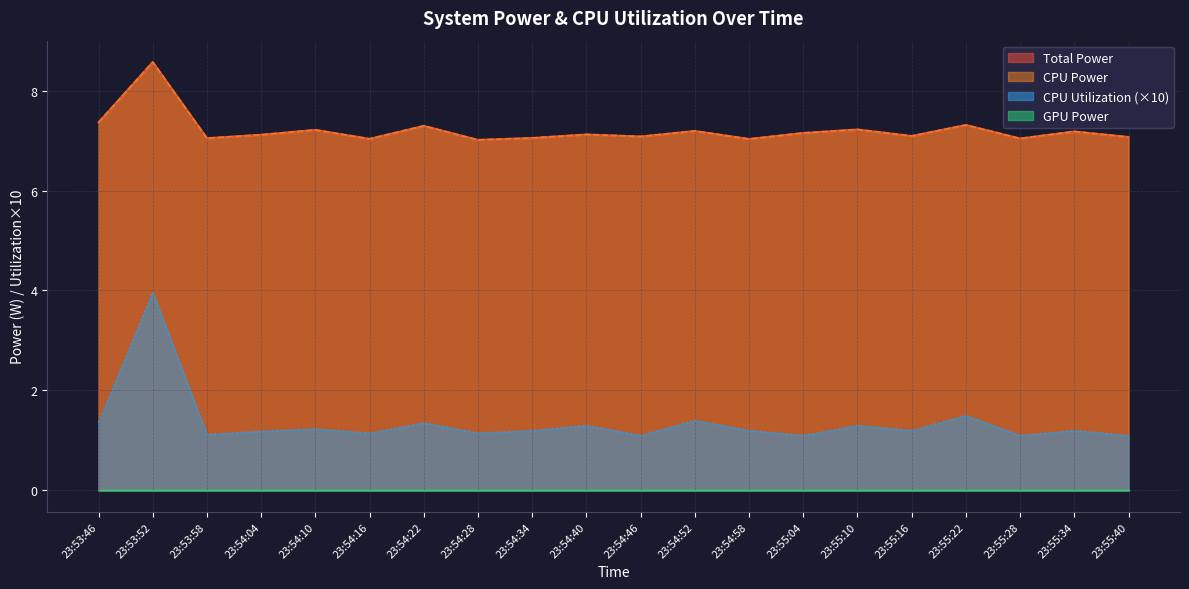

True or false: CPU Power and Total Power intersect in this chart.

False